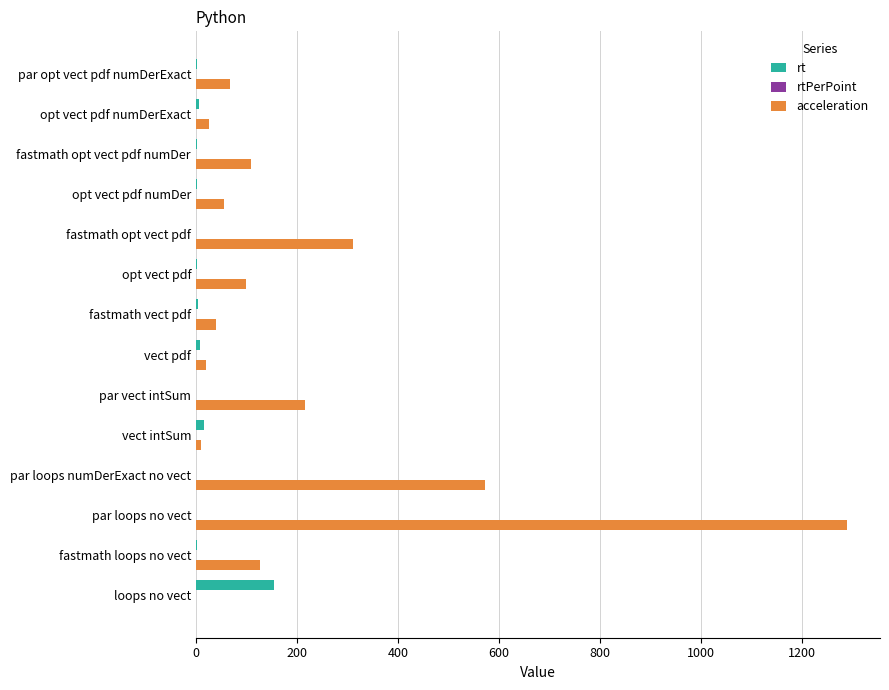

At which label is acceleration closest to 645?

par loops numDerExact no vect